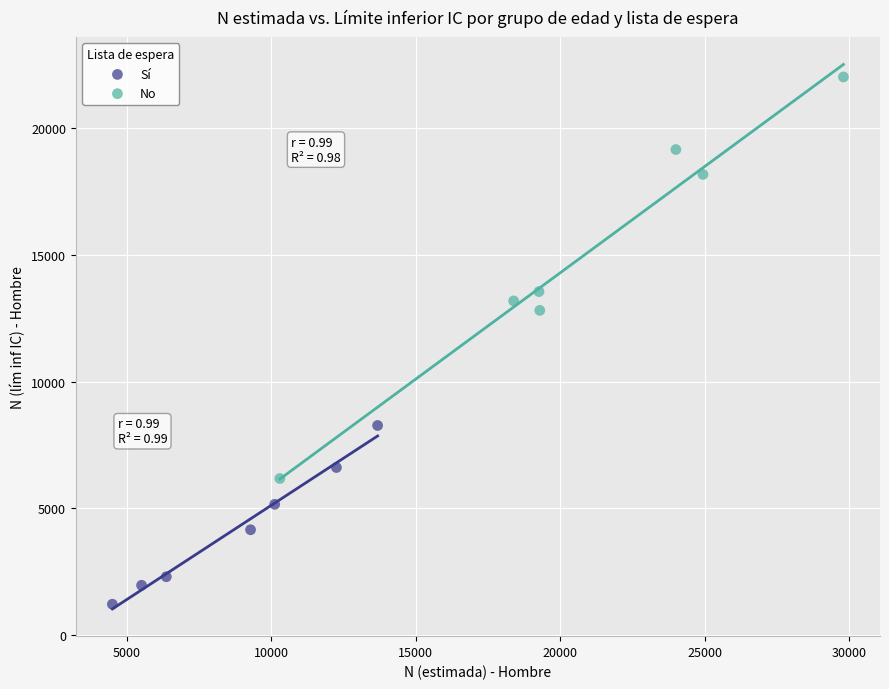

Which series reaches the maximum Y coordinate?

No